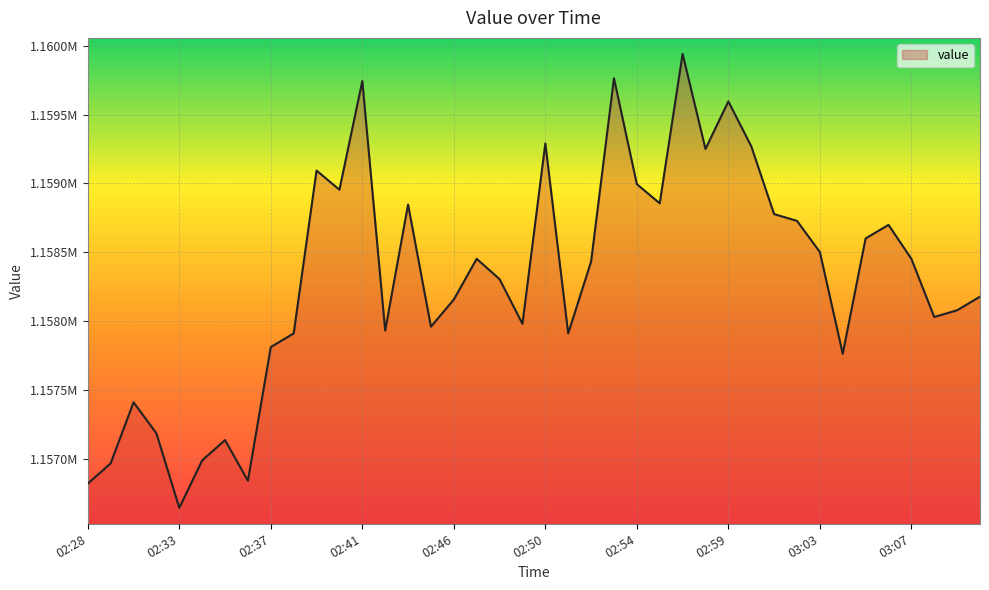

Rank the categories by value from highest to lowest.

02:56, 02:53, 02:41, 02:59, 02:50, 03:00, 02:58, 02:39, 02:54, 02:40, 02:55, 02:43, 03:01, 03:02, 03:06, 03:05, 03:03, 02:47, 03:07, 02:52, 02:48, 03:11, 02:46, 03:09, 03:08, 02:49, 02:45, 02:42, 02:51, 02:38, 02:37, 03:04, 02:30, 02:31, 02:35, 02:34, 02:29, 02:36, 02:28, 02:33